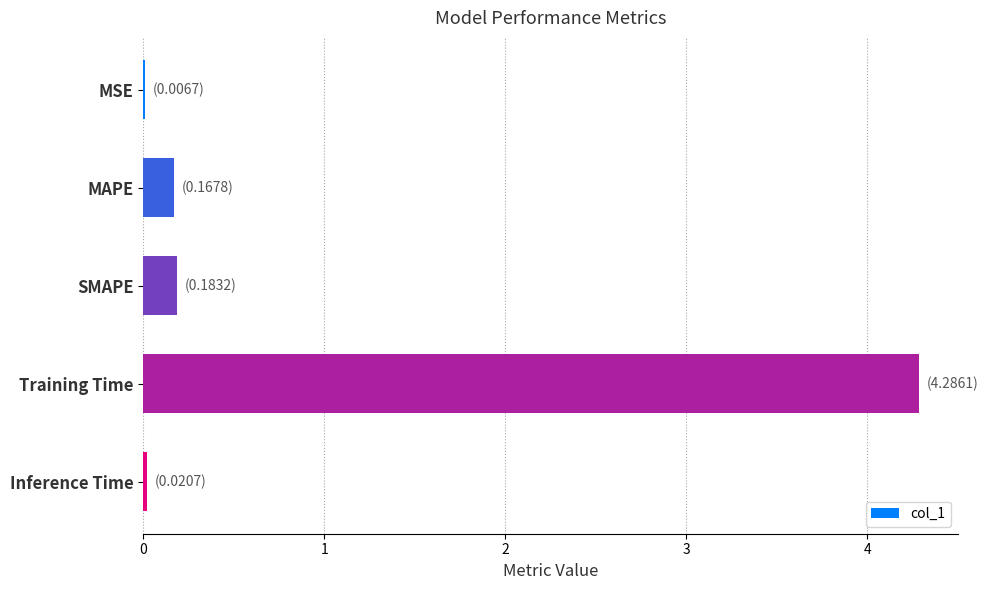

What is the maximum value shown in the chart?

4.3